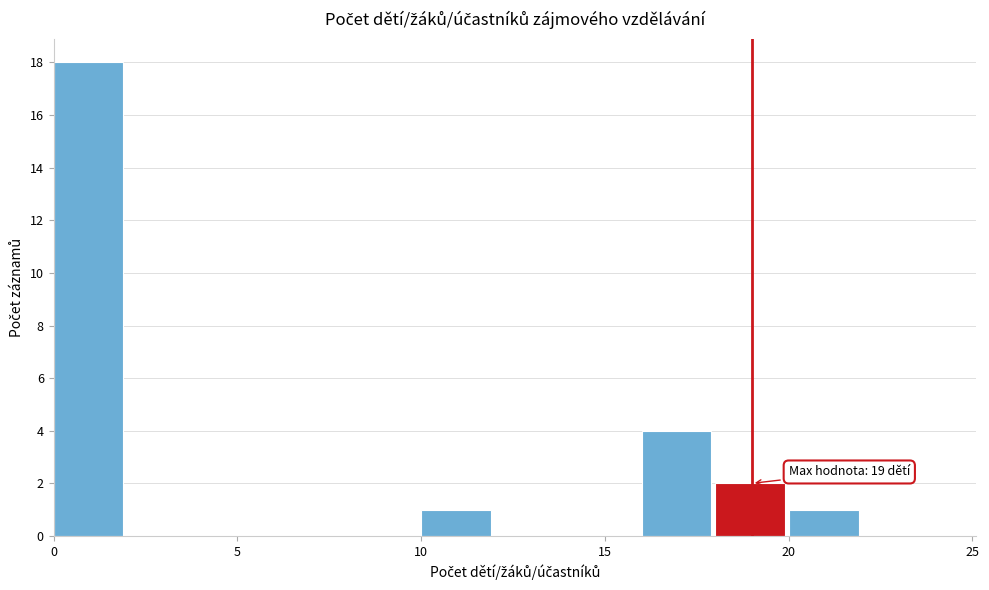

Over which range of the x-axis is the bar tallest?

0 to 2